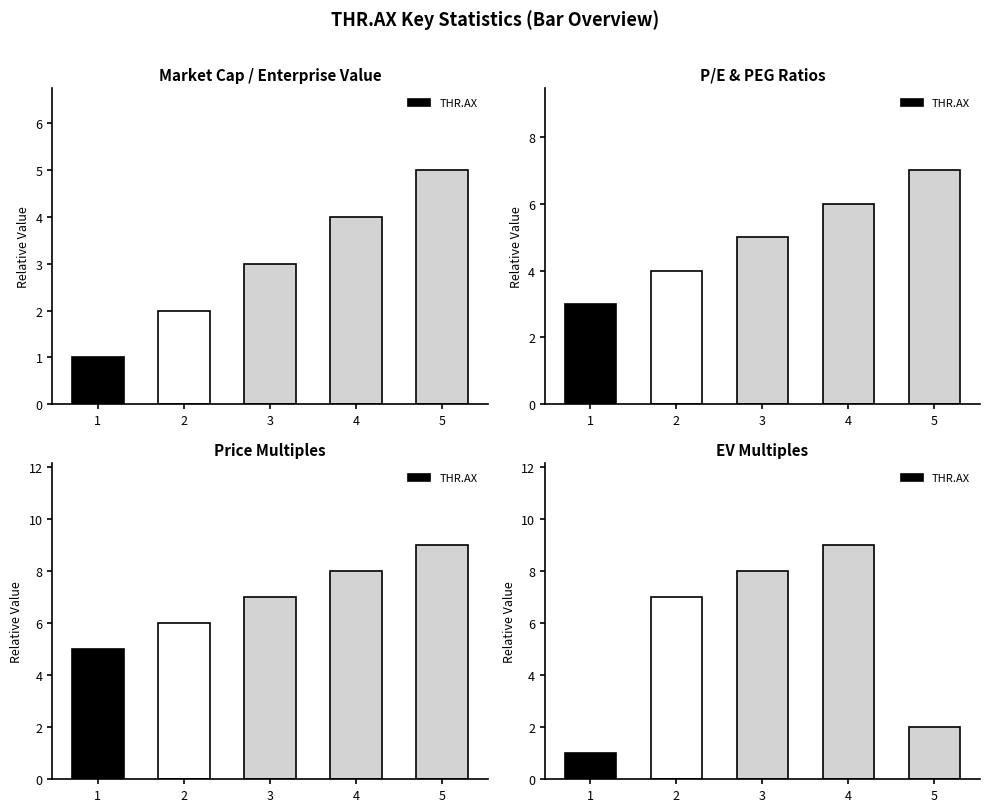

At which category does the chart reach its minimum across all series?

1